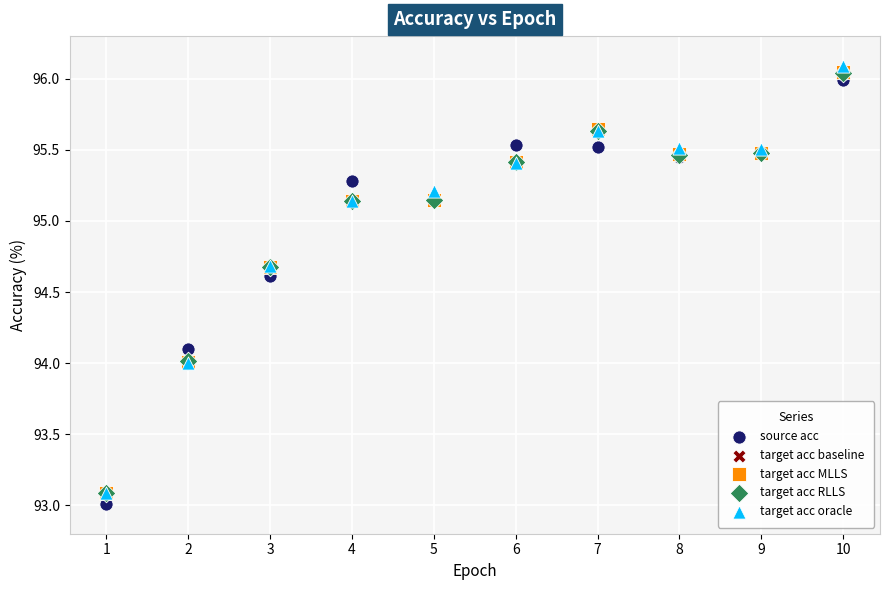

What are all the series names shown in the legend?

source acc, target acc baseline, target acc MLLS, target acc RLLS, target acc oracle